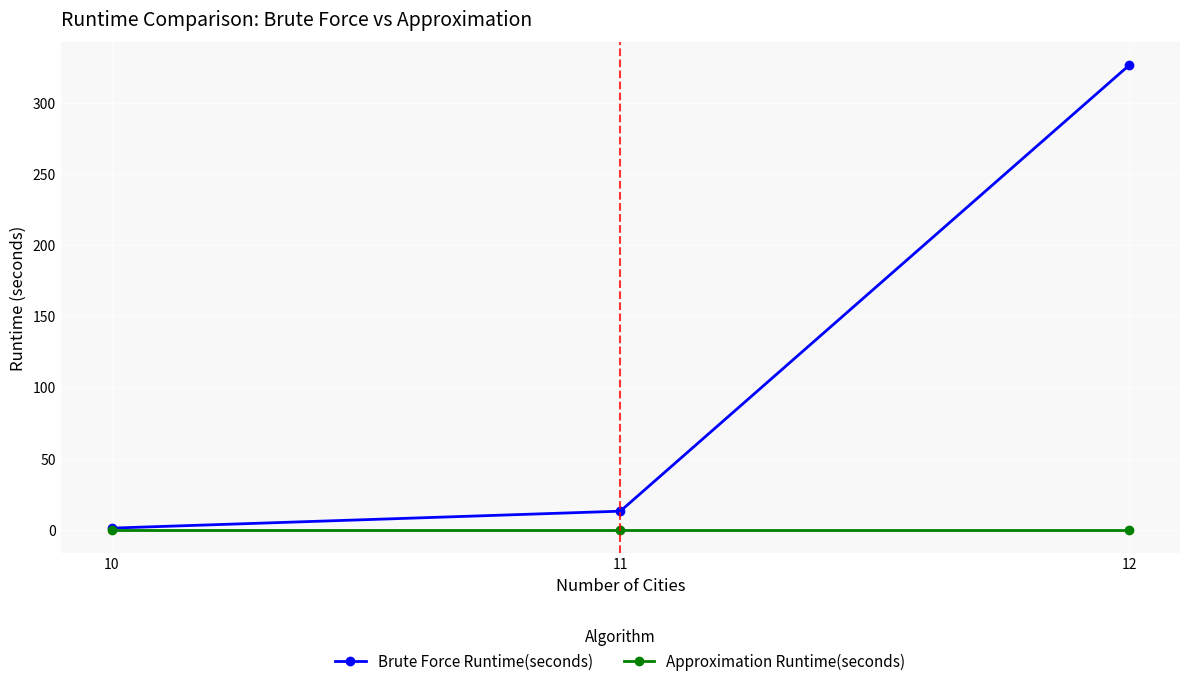

Is it true that Brute Force Runtime(seconds) equals 326.2 at 12?

True